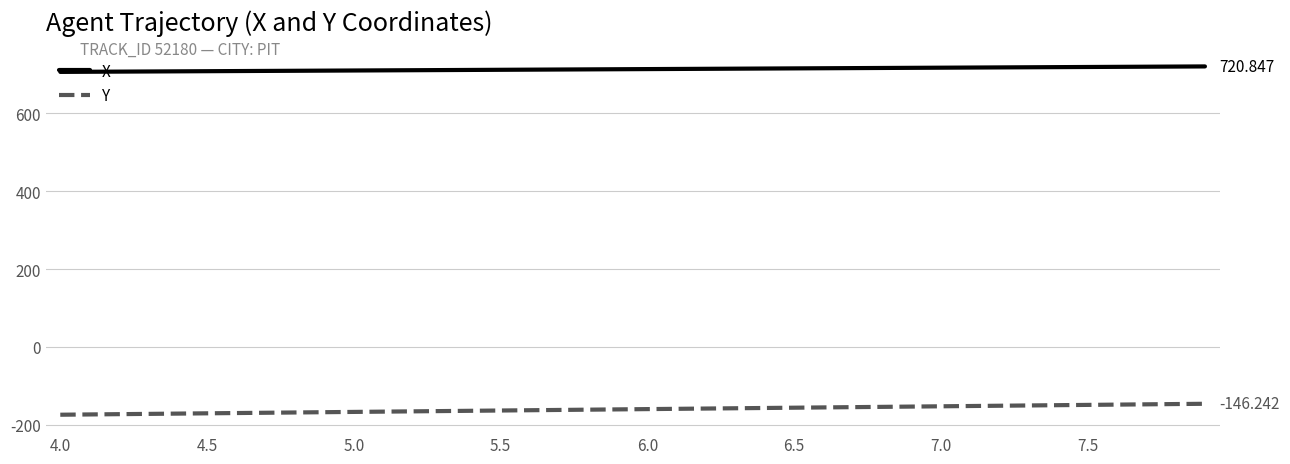

Rank the series by their average value, from highest to lowest.

X, Y